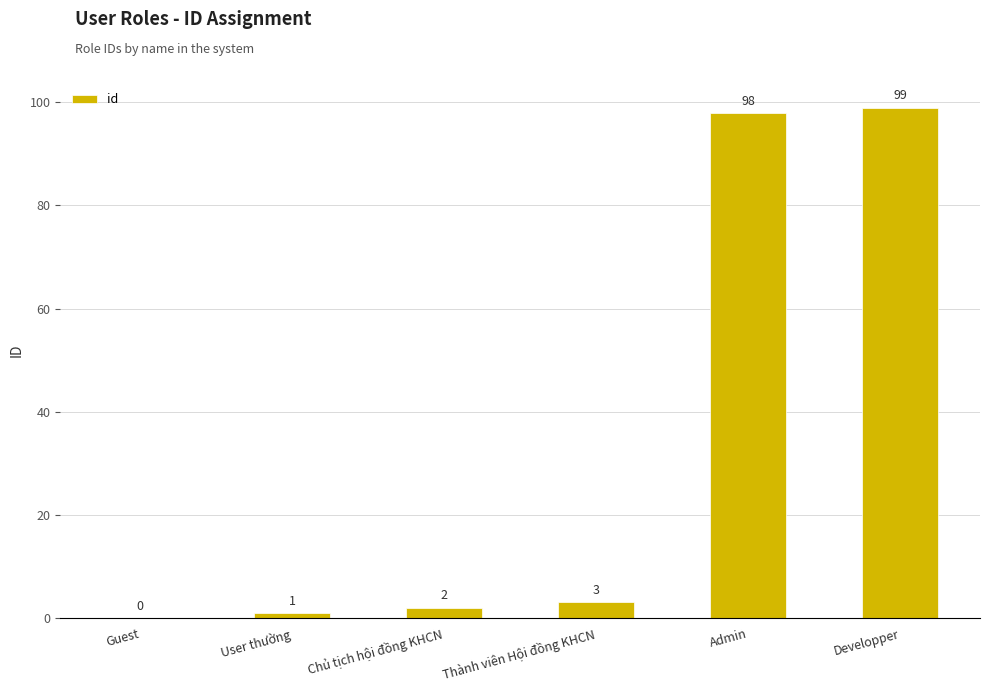

What is the maximum value shown in the chart?

99